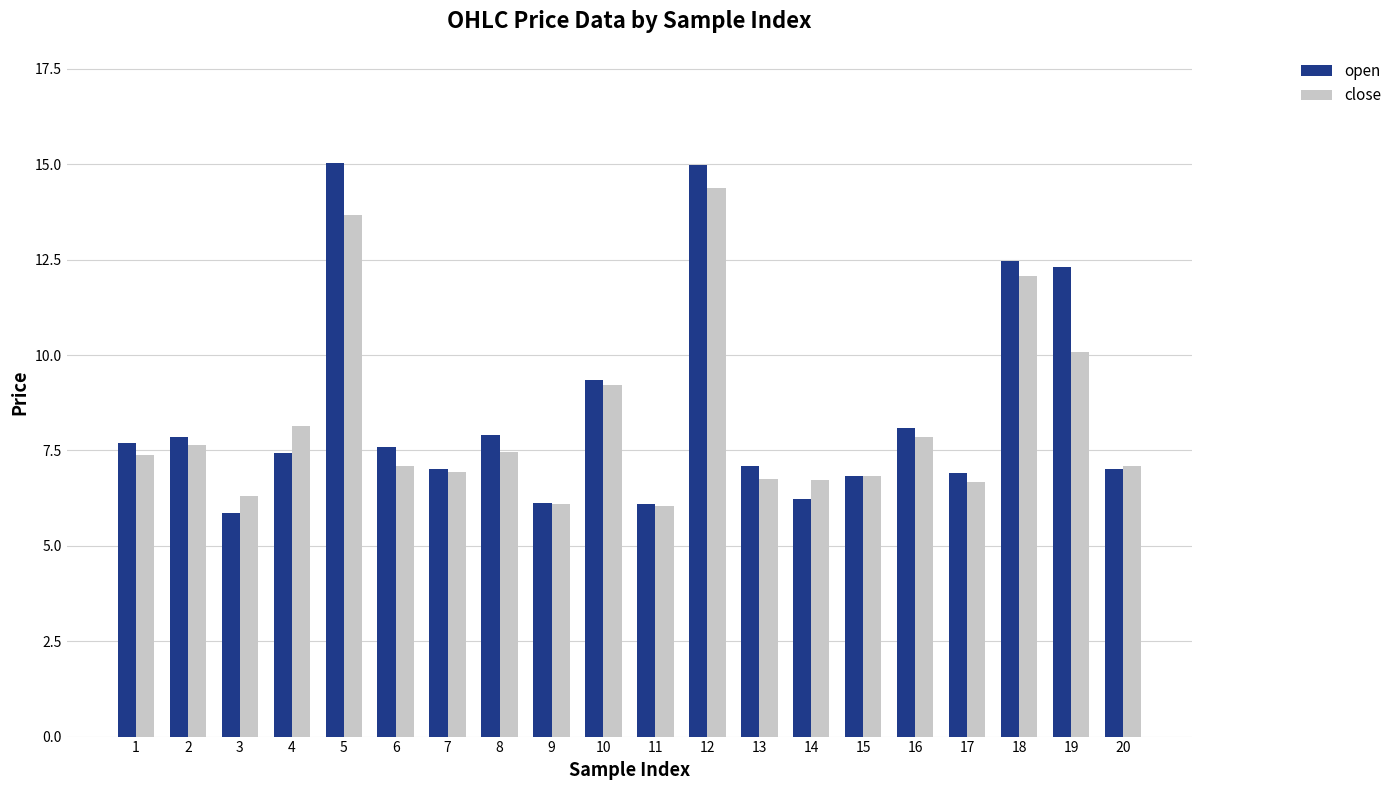

What is the highest value of the open series?

15.0